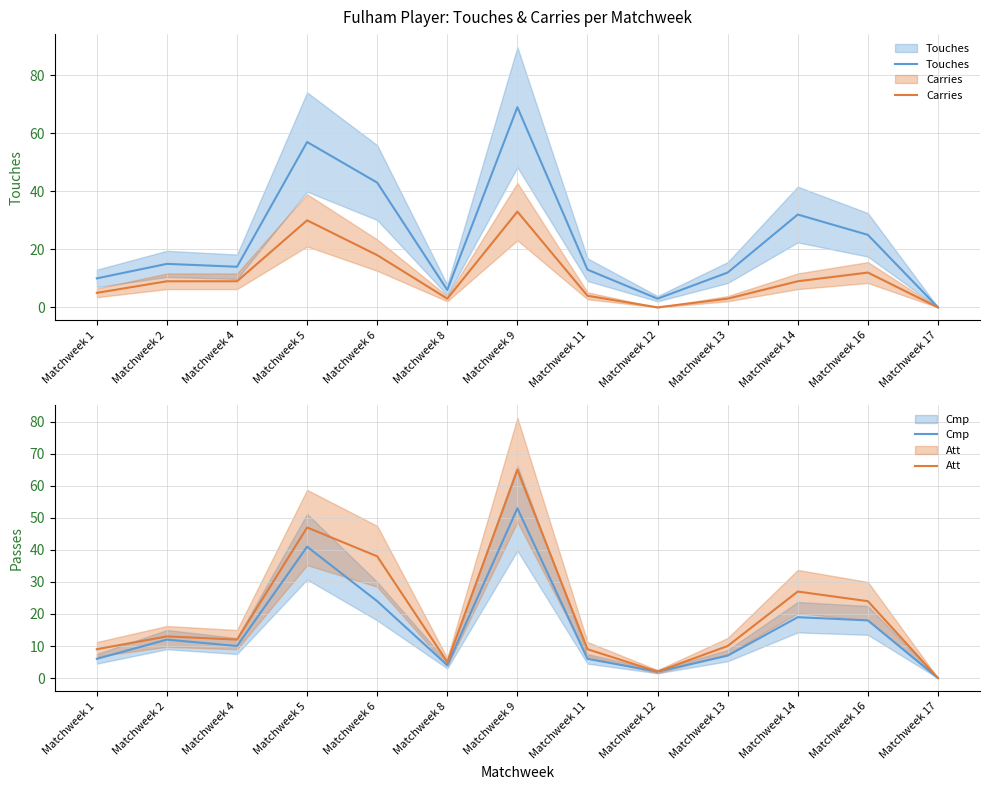

Reading left to right, list all the values displayed in this chart.

Touches: Matchweek 1=10	Matchweek 2=15	Matchweek 4=14	Matchweek 5=57	Matchweek 6=43	Matchweek 8=6	Matchweek 9=69	Matchweek 11=13	Matchweek 12=3	Matchweek 13=12	Matchweek 14=32	Matchweek 16=25	Matchweek 17=0
Carries: Matchweek 1=5	Matchweek 2=9	Matchweek 4=9	Matchweek 5=30	Matchweek 6=18	Matchweek 8=3	Matchweek 9=33	Matchweek 11=4	Matchweek 12=0	Matchweek 13=3	Matchweek 14=9	Matchweek 16=12	Matchweek 17=0
Cmp: Matchweek 1=6	Matchweek 2=12	Matchweek 4=10	Matchweek 5=41	Matchweek 6=24	Matchweek 8=4	Matchweek 9=53	Matchweek 11=6	Matchweek 12=2	Matchweek 13=7	Matchweek 14=19	Matchweek 16=18	Matchweek 17=0
Att: Matchweek 1=9	Matchweek 2=13	Matchweek 4=12	Matchweek 5=47	Matchweek 6=38	Matchweek 8=5	Matchweek 9=65	Matchweek 11=9	Matchweek 12=2	Matchweek 13=10	Matchweek 14=27	Matchweek 16=24	Matchweek 17=0